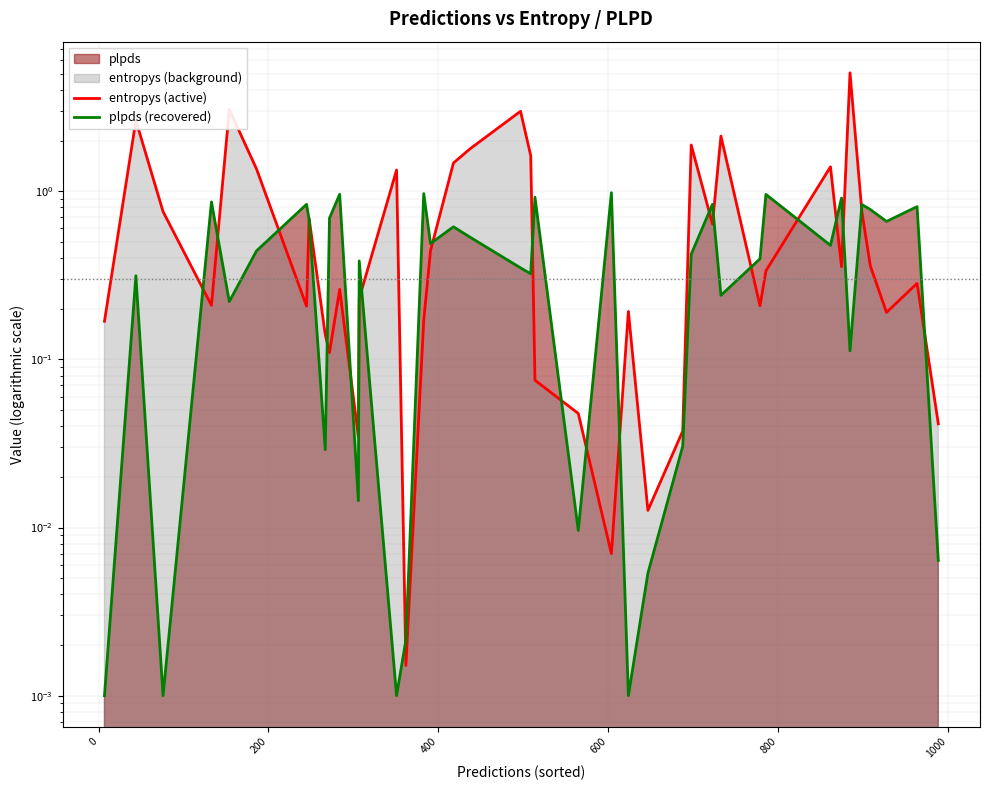

List the series in order of their peak value, lowest first.

plpds (recovered), entropys (active)